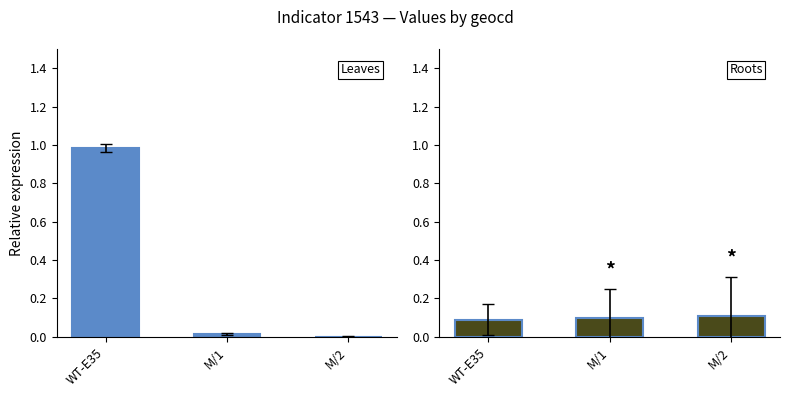

Between M/1 and M/2, which series saw the biggest shift?

Leaves